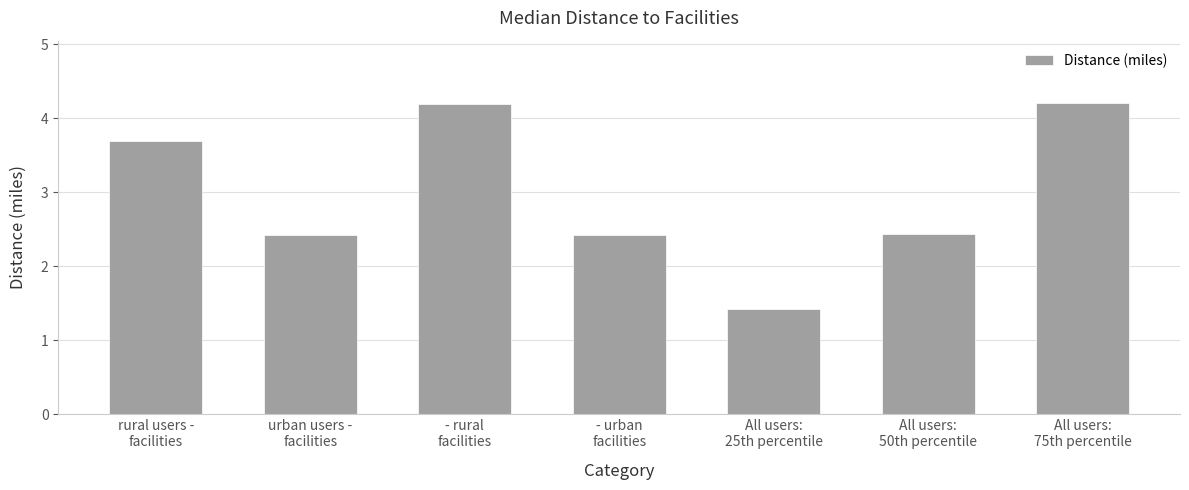

What is the minimum value shown in the chart?

1.4